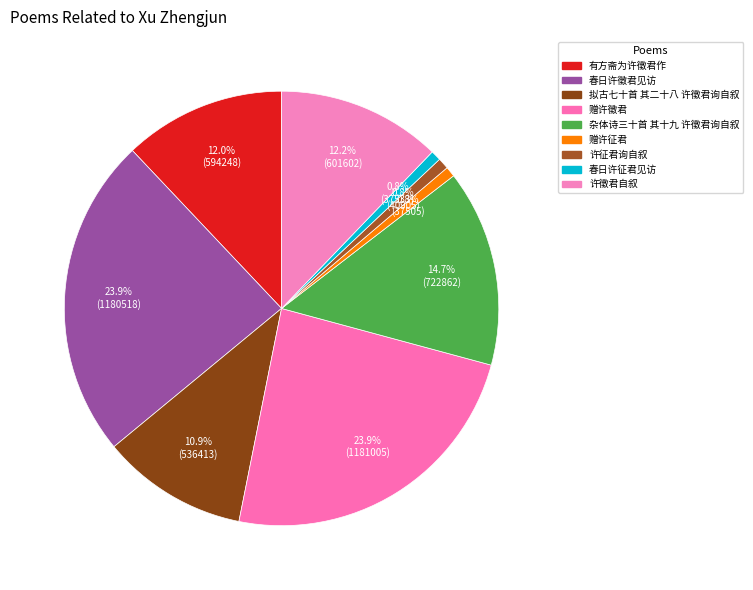

Approximately how many times larger is the value at 拟古七十首 其二十八 许徵君询自叙 compared to 春日许徵君见访?

0.5